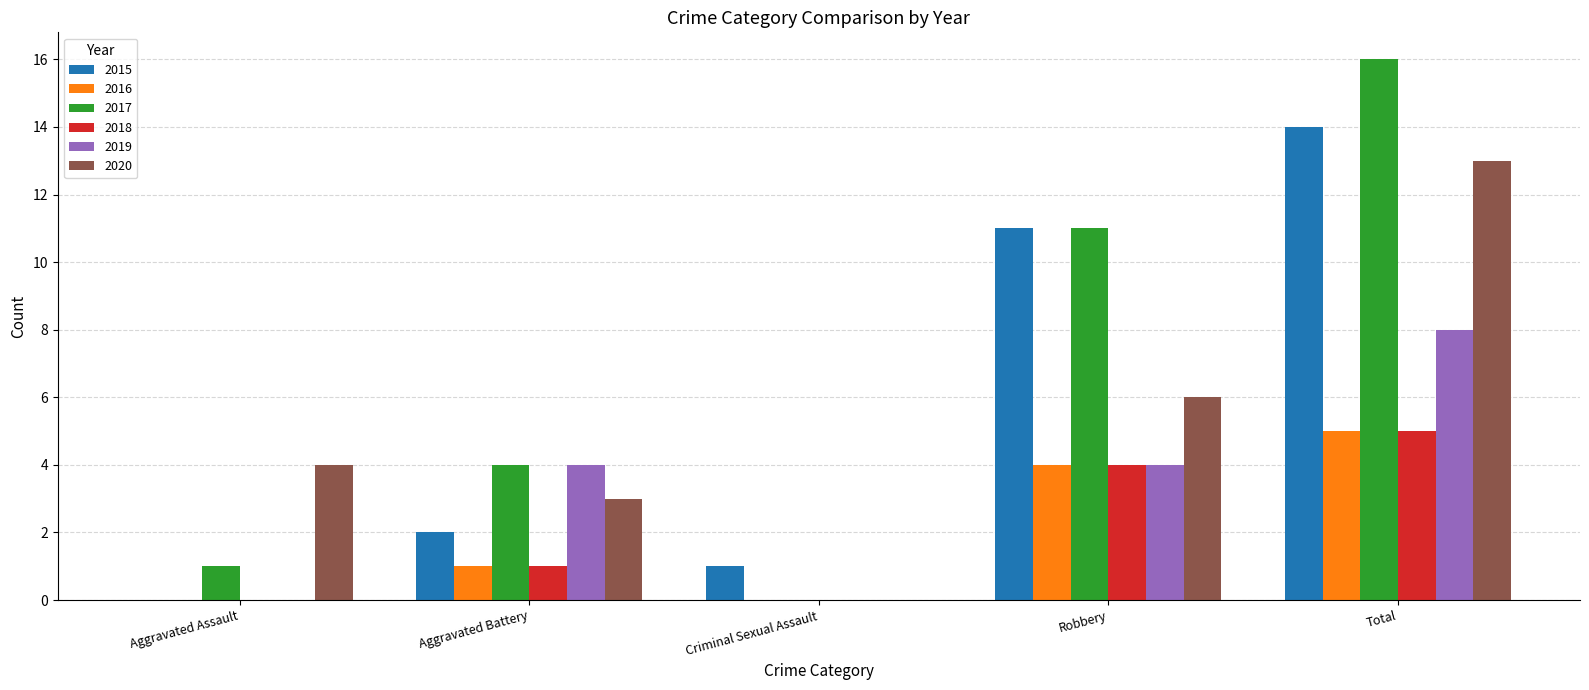

Which series changed the most between Robbery and Total?

2020